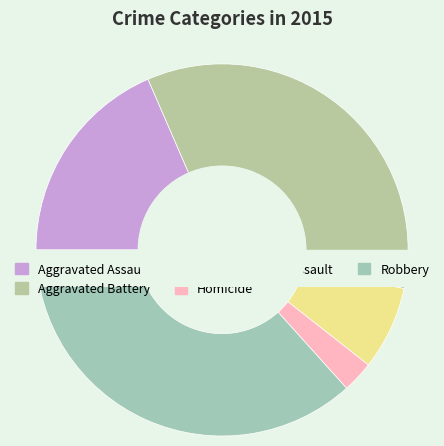

To the nearest percent, what portion does Criminal Sexual Assault represent?

7%